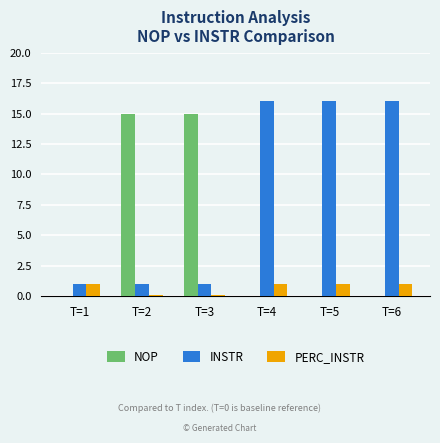

Are the bars horizontal?

No